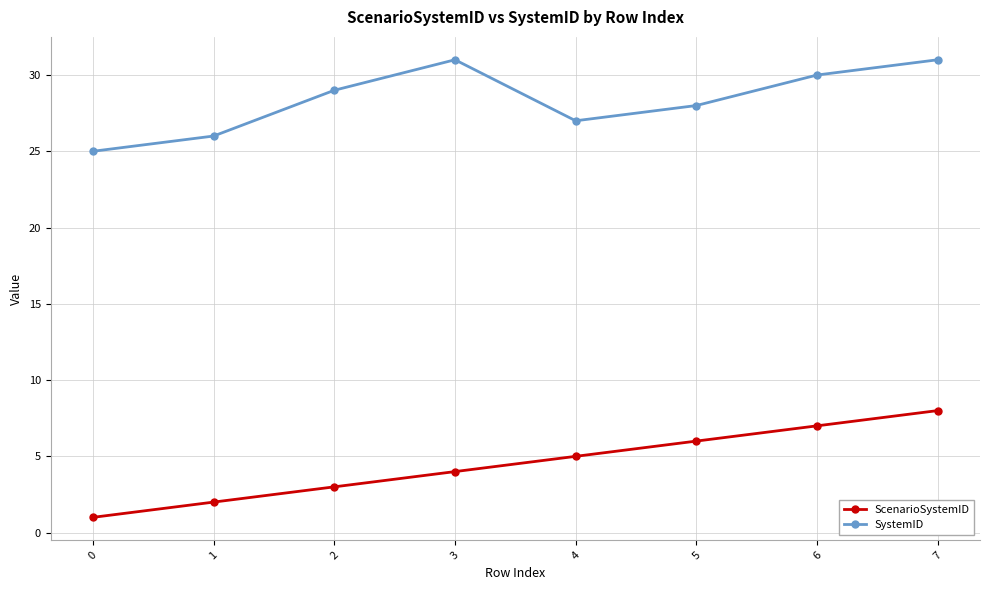

What is the difference between the SystemID values at 4 and 5?

1